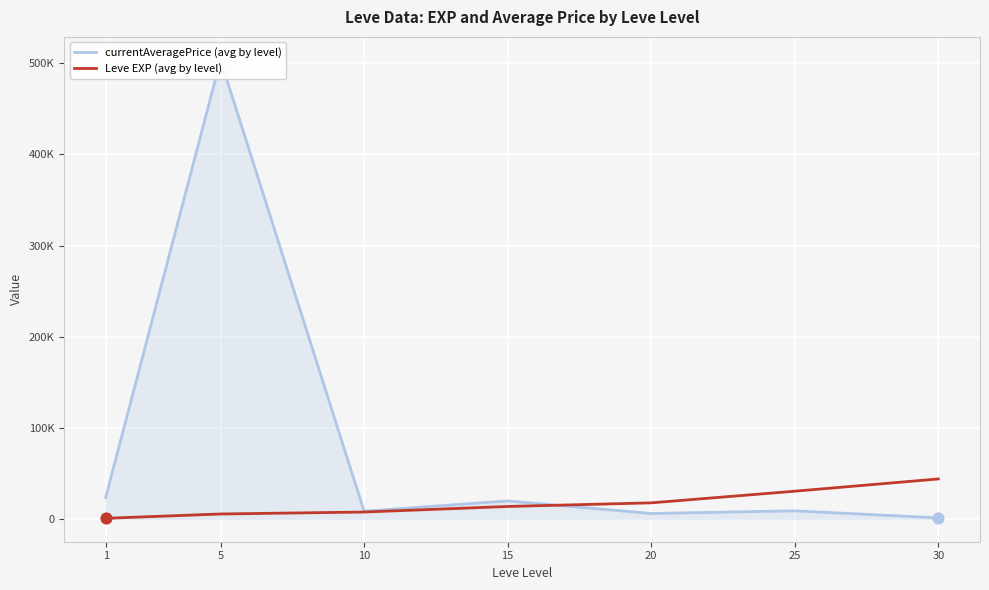

At how many categories does at least one series exceed 447686?

1